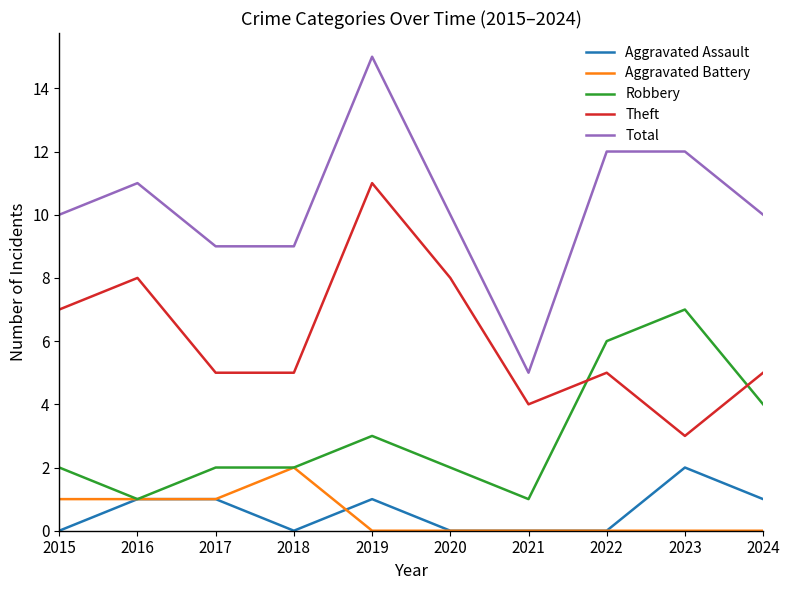

Which series has the widest spread of values?

Total